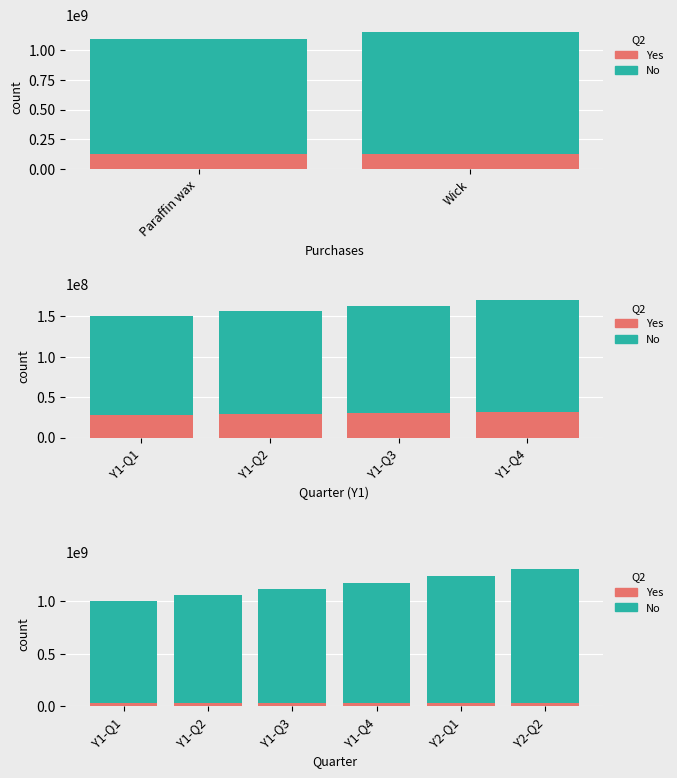

What is the lowest value of the No series?

973098081.6